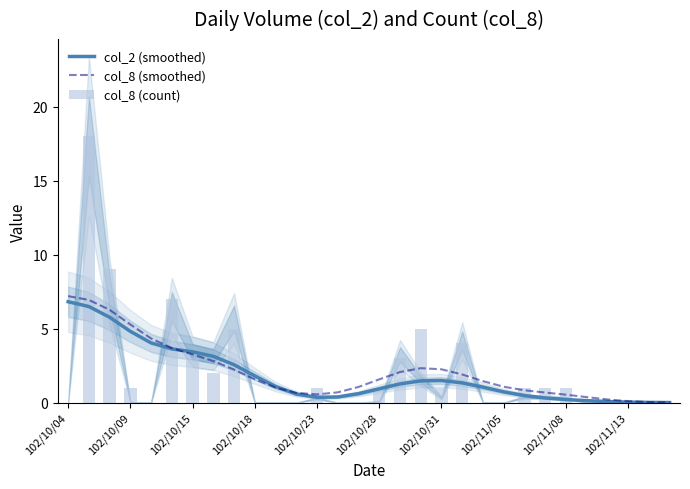

Is it true that col_8 (smoothed) equals 0.0 at 29?

False